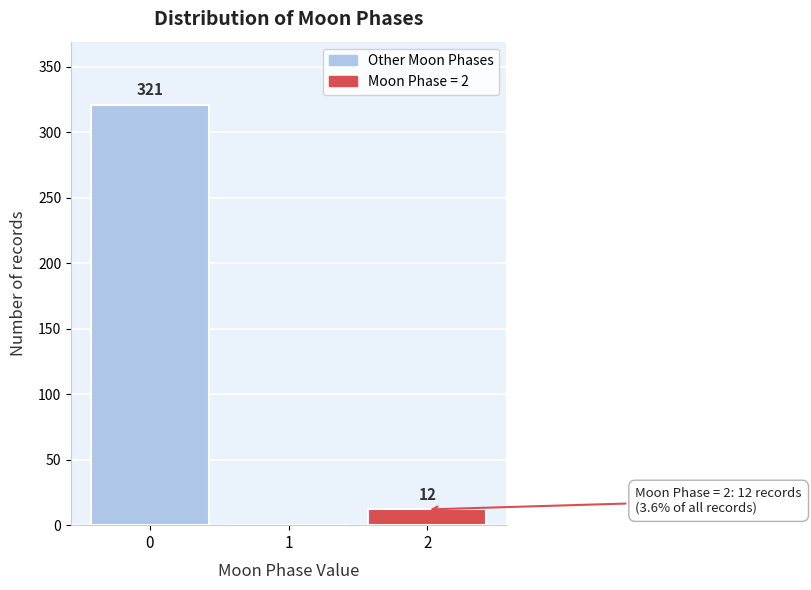

Reading left to right, transcribe all the data shown in this chart.

0=321	1=0	2=12